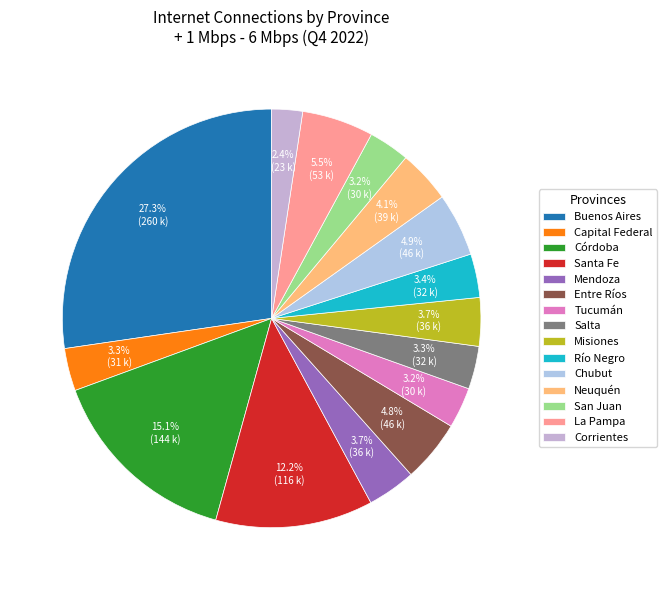

Do Río Negro and Entre Ríos together represent more than half of the pie?

No